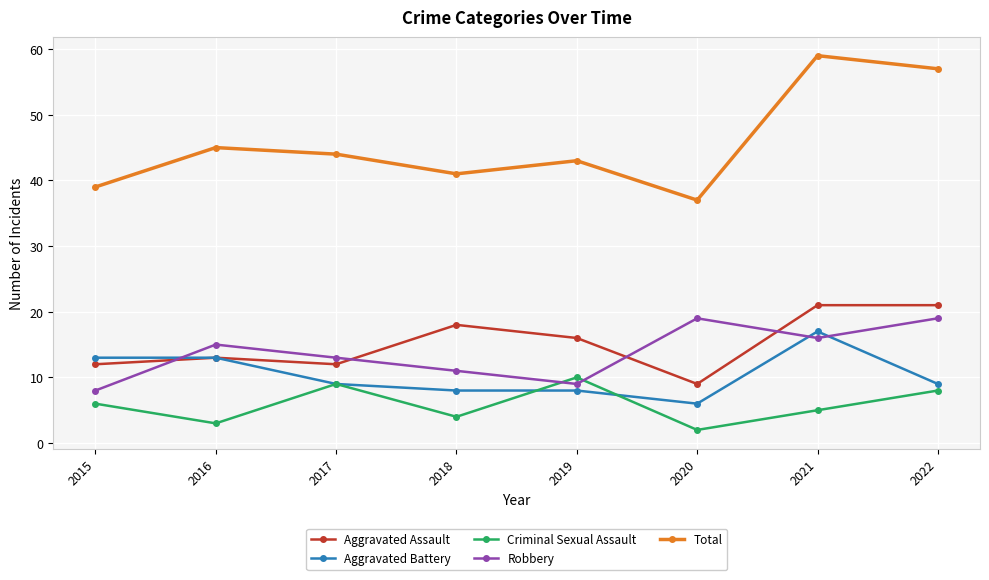

Is the value of Robbery at 2019 greater than the value of Aggravated Assault at 2016?

No